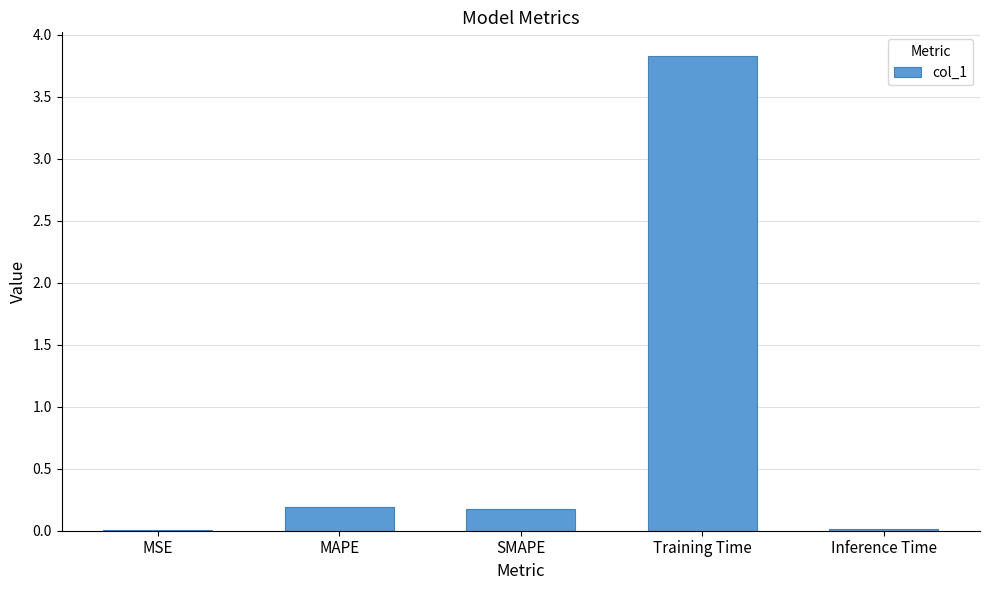

The chart shows a value of 0.0 at Inference Time. True or false?

True